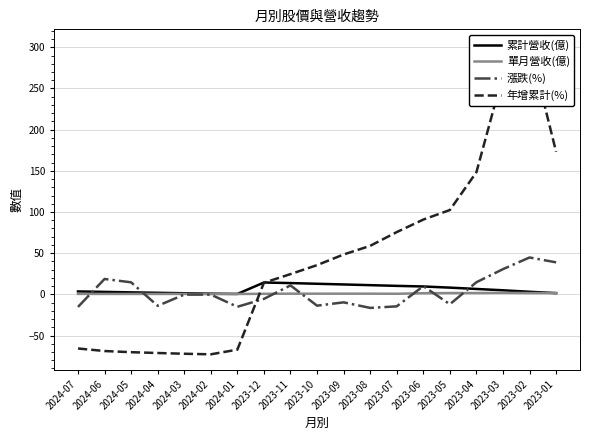

Between 2023-07 and 2023-06, which series saw the biggest shift?

漲跌(%)